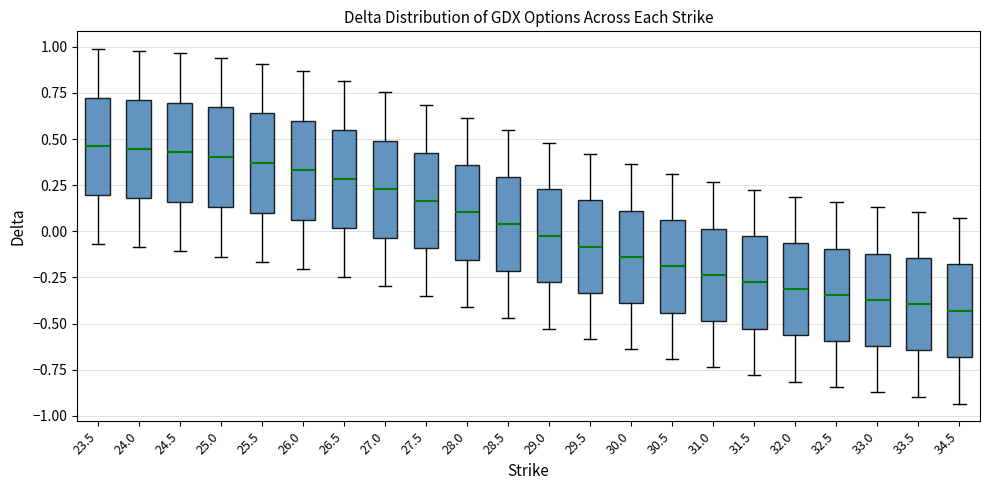

Reading left to right, read every box against the y-axis: the position of its median line, the range the box covers, and the ends of its whiskers. The values are not printed on the chart, so give them approximately, as read against the axis.

23.5: median 0.45, box 0.20 to 0.70, whiskers -0.05 to 1.00
24.0: median 0.45, box 0.20 to 0.70, whiskers -0.10 to 1.00
24.5: median 0.45, box 0.15 to 0.70, whiskers -0.10 to 0.95
25.0: median 0.40, box 0.15 to 0.65, whiskers -0.15 to 0.95
25.5: median 0.35, box 0.10 to 0.65, whiskers -0.15 to 0.90
26.0: median 0.35, box 0.05 to 0.60, whiskers -0.20 to 0.85
26.5: median 0.30, box 0.00 to 0.55, whiskers -0.25 to 0.80
27.0: median 0.25, box -0.05 to 0.50, whiskers -0.30 to 0.75
27.5: median 0.15, box -0.10 to 0.45, whiskers -0.35 to 0.70
28.0: median 0.10, box -0.15 to 0.35, whiskers -0.40 to 0.60
28.5: median 0.05, box -0.20 to 0.30, whiskers -0.45 to 0.55
29.0: median 0.00, box -0.30 to 0.25, whiskers -0.55 to 0.50
29.5: median -0.10, box -0.35 to 0.15, whiskers -0.60 to 0.40
30.0: median -0.15, box -0.40 to 0.10, whiskers -0.65 to 0.35
30.5: median -0.20, box -0.45 to 0.05, whiskers -0.70 to 0.30
31.0: median -0.25, box -0.50 to 0.00, whiskers -0.75 to 0.25
31.5: median -0.30, box -0.55 to -0.05, whiskers -0.80 to 0.20
32.0: median -0.30, box -0.55 to -0.05, whiskers -0.80 to 0.20
32.5: median -0.35, box -0.60 to -0.10, whiskers -0.85 to 0.15
33.0: median -0.35, box -0.60 to -0.10, whiskers -0.85 to 0.15
33.5: median -0.40, box -0.65 to -0.15, whiskers -0.90 to 0.10
34.5: median -0.45, box -0.70 to -0.20, whiskers -0.95 to 0.05